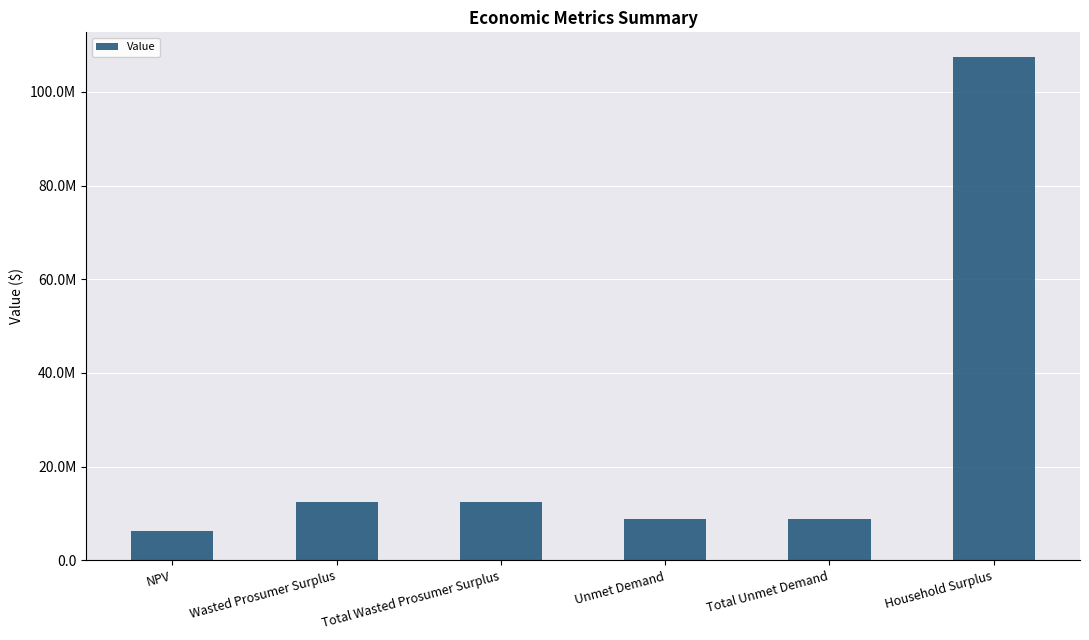

Where is the data nearest to the value 56772042?

Wasted Prosumer Surplus